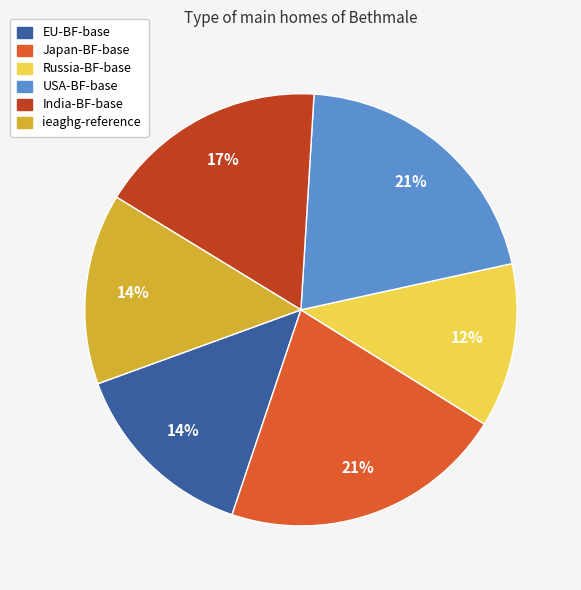

Is the sum of USA-BF-base and ieaghg-reference greater than half?

No